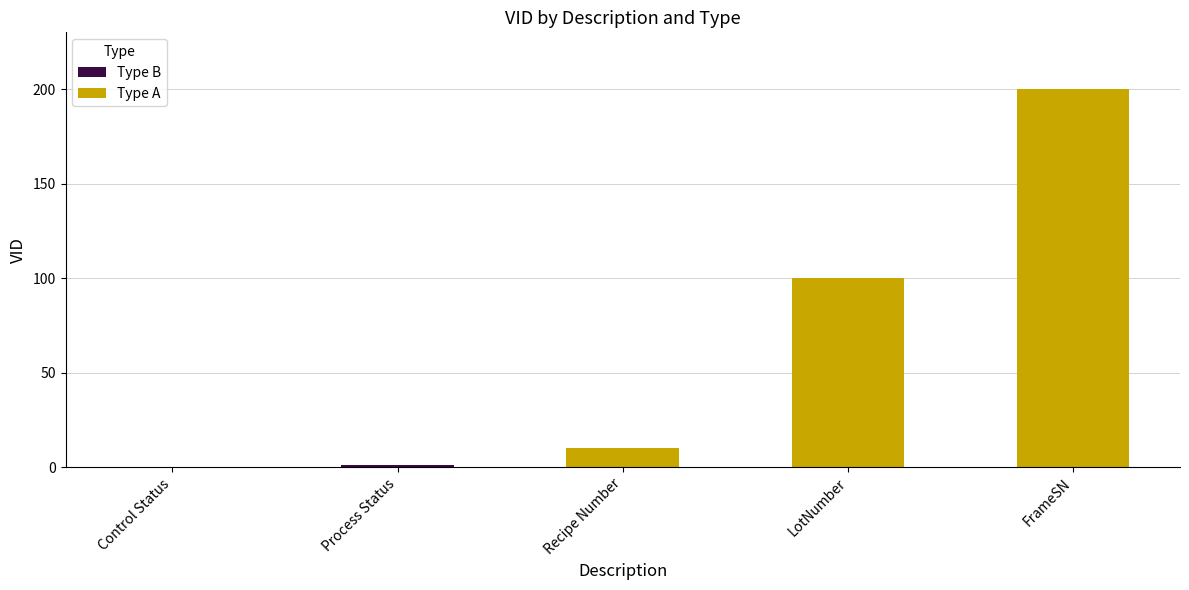

What is the average value of the Type A series?

103